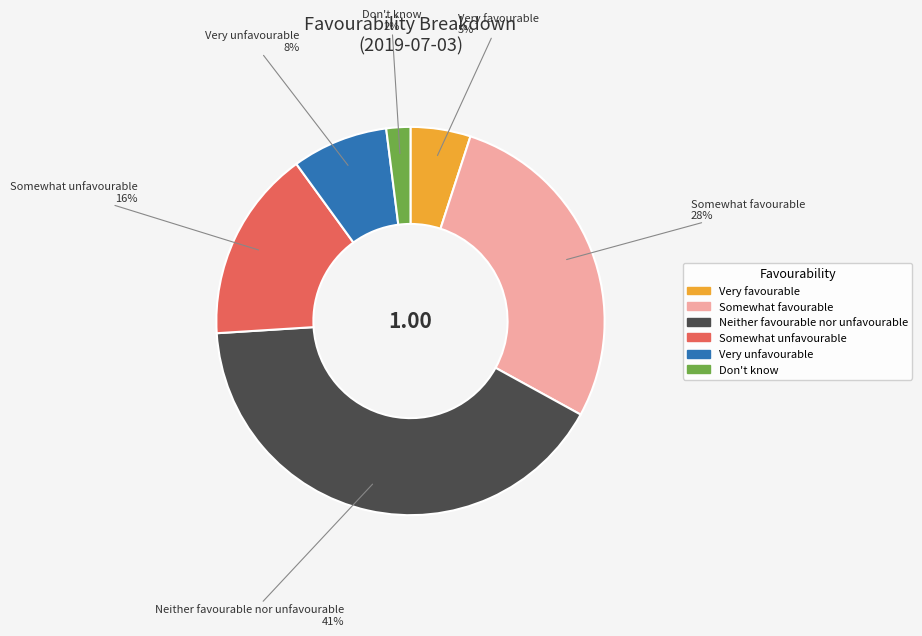

Which category has the smallest portion of the pie?

Don't know